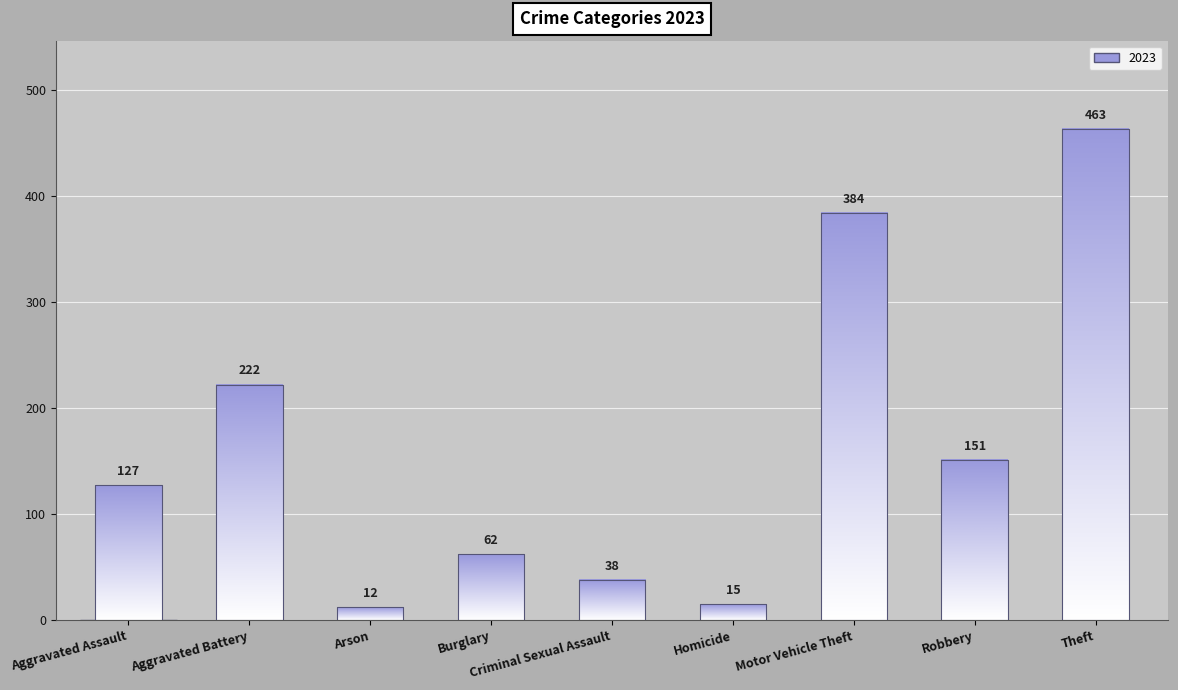

What is the minimum value shown in the chart?

12